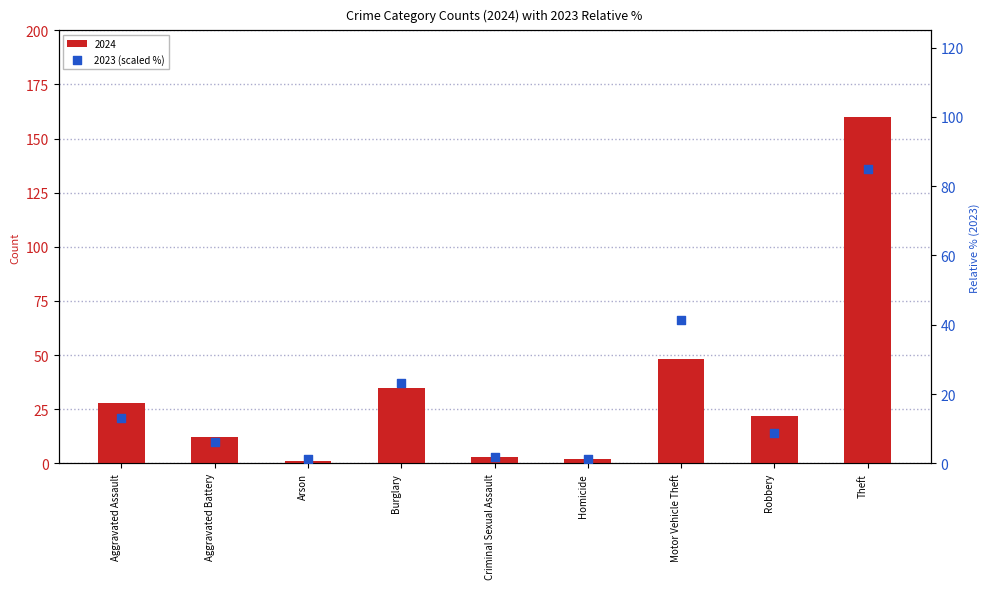

Which has a higher value, Aggravated Battery or Motor Vehicle Theft?

Motor Vehicle Theft